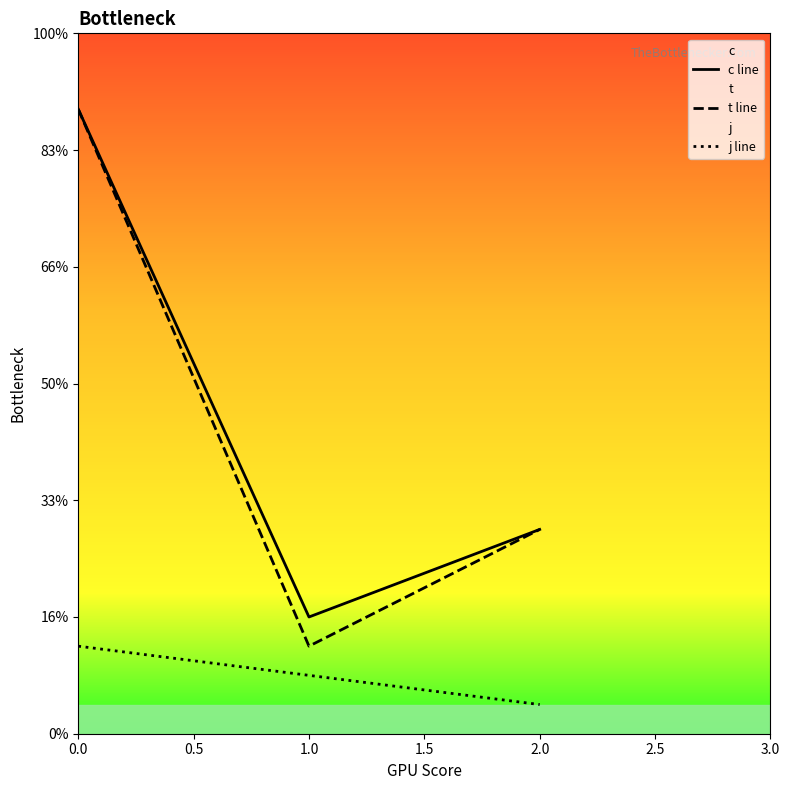

How many lines are shown in the chart?

3